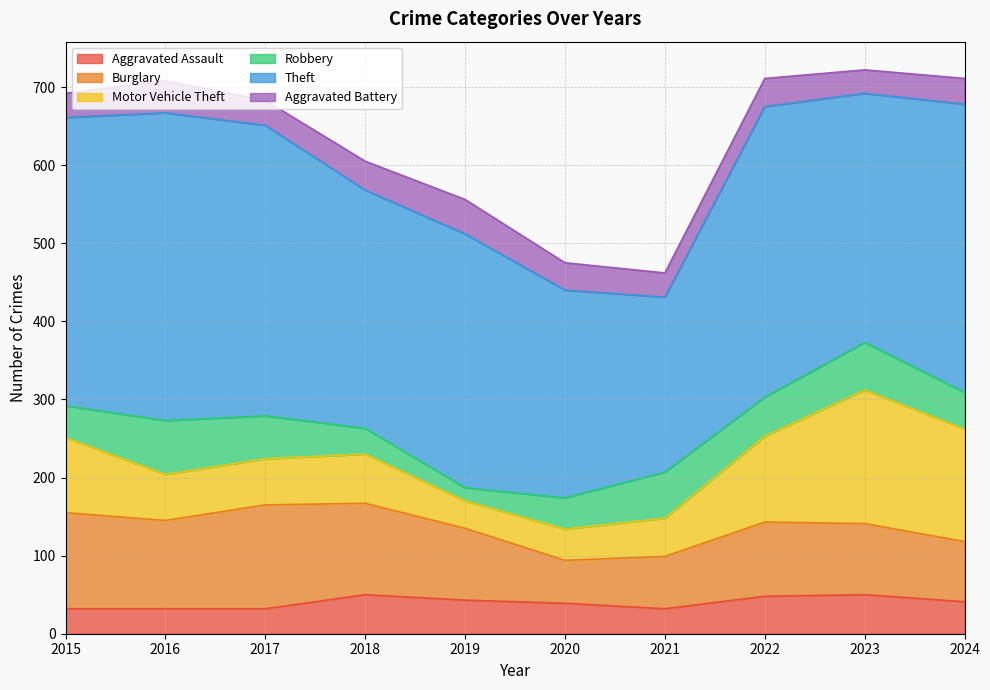

Which series has the largest total across all categories?

Theft